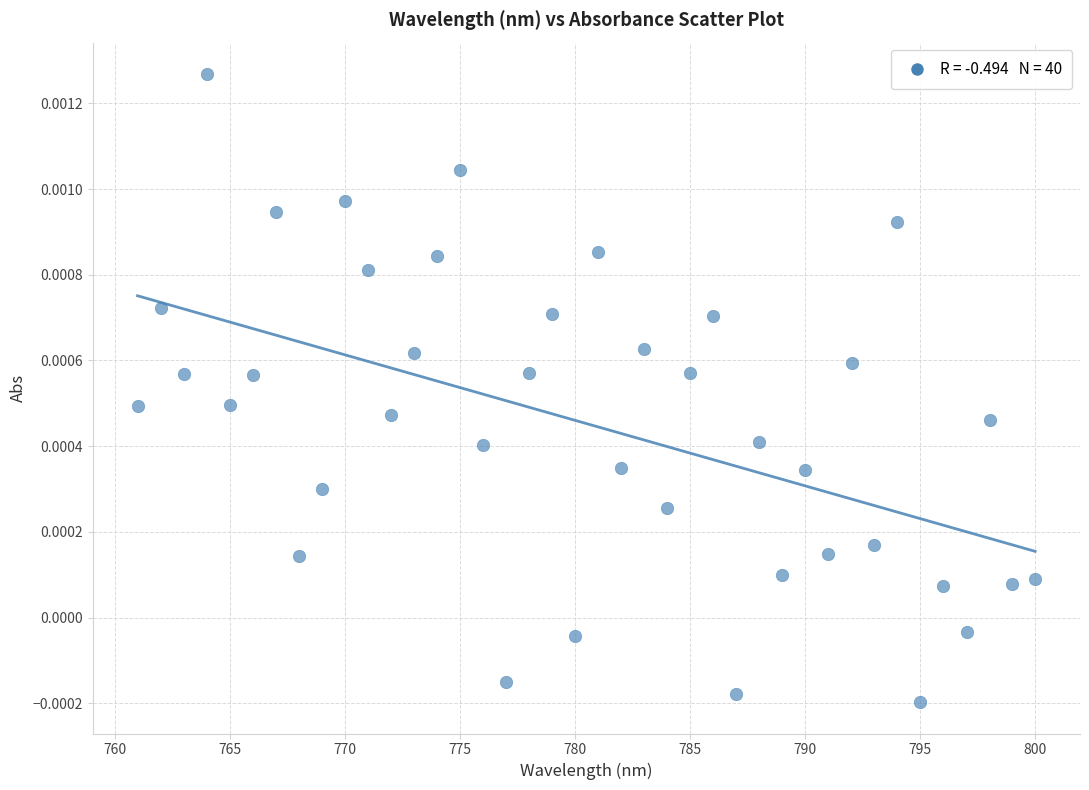

What is the range of X values (max minus min)?

39.0